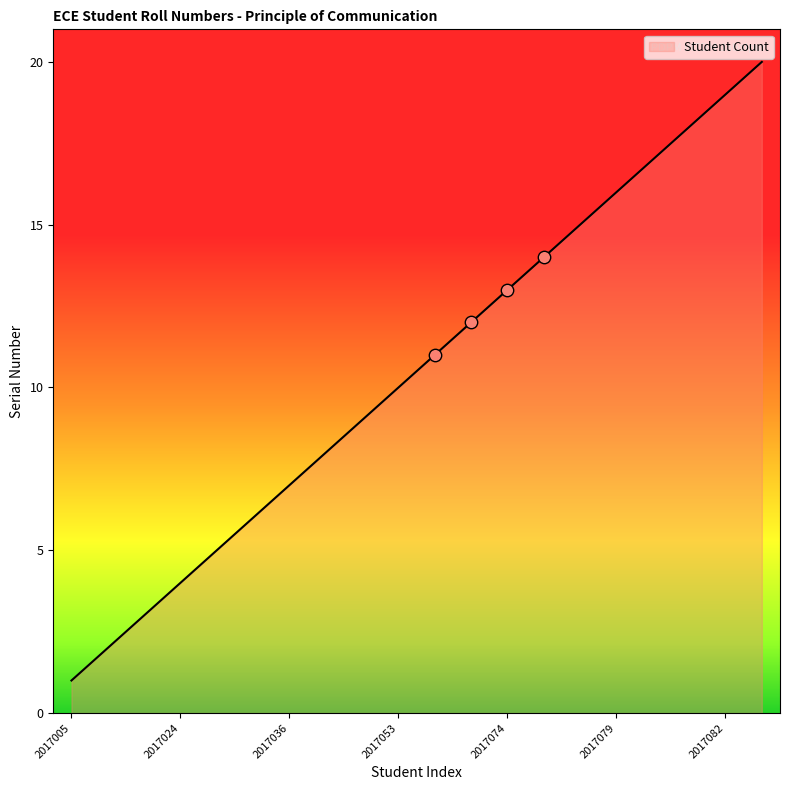

What is the difference between the maximum and minimum values?

19